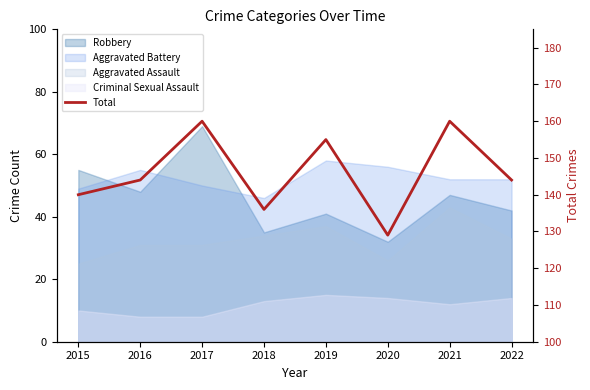

What is the maximum value shown in the chart?

160